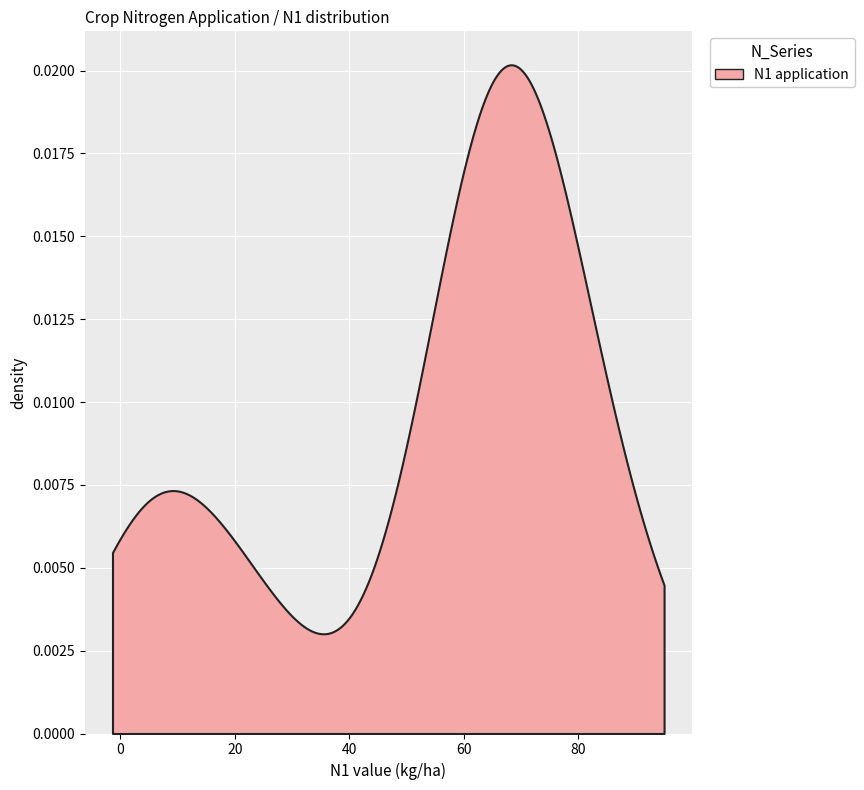

True or false: the data shows 42.8 at 12.

False